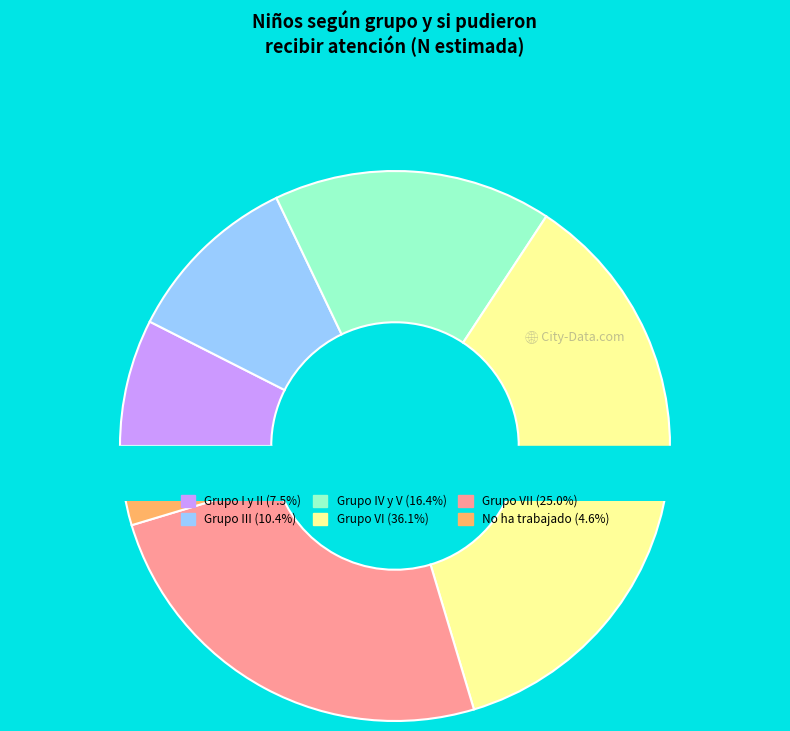

Combined, what portion of the pie is Grupo VII and Grupo IV y V?

41.4%